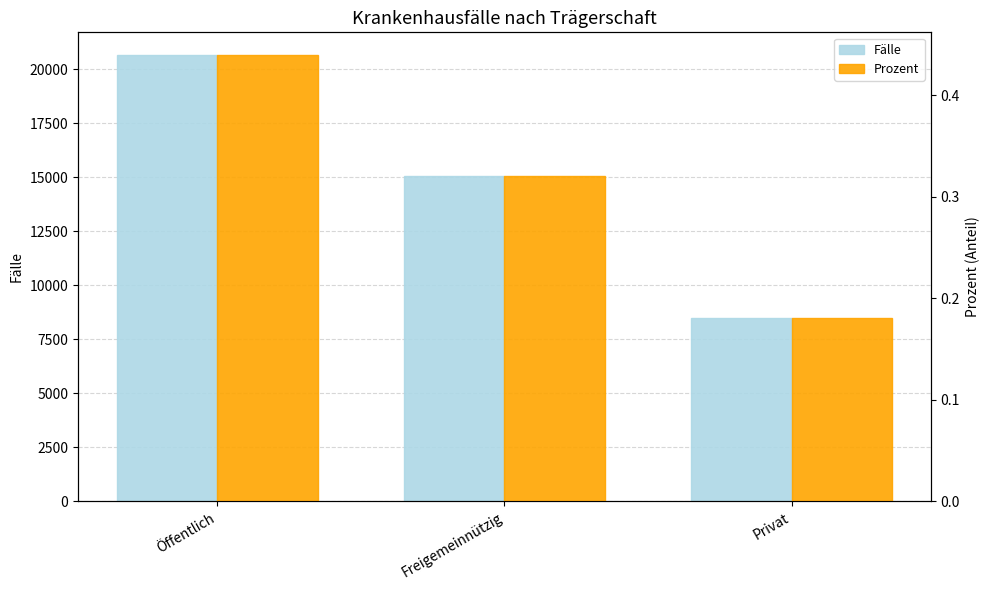

Rank the series by their maximum value, from highest to lowest.

Fälle, Prozent